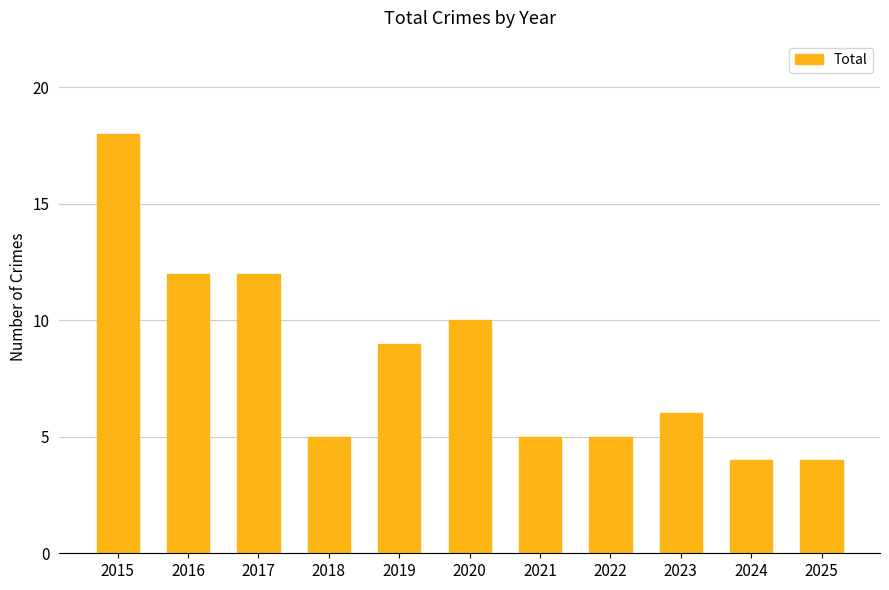

Which label corresponds to the largest value in the chart?

2015